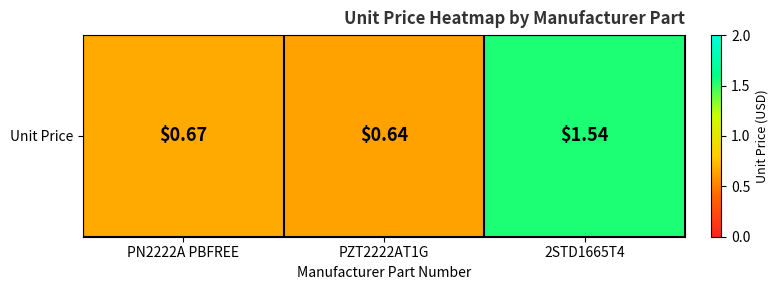

Count the values in the range 0 to 1.

2